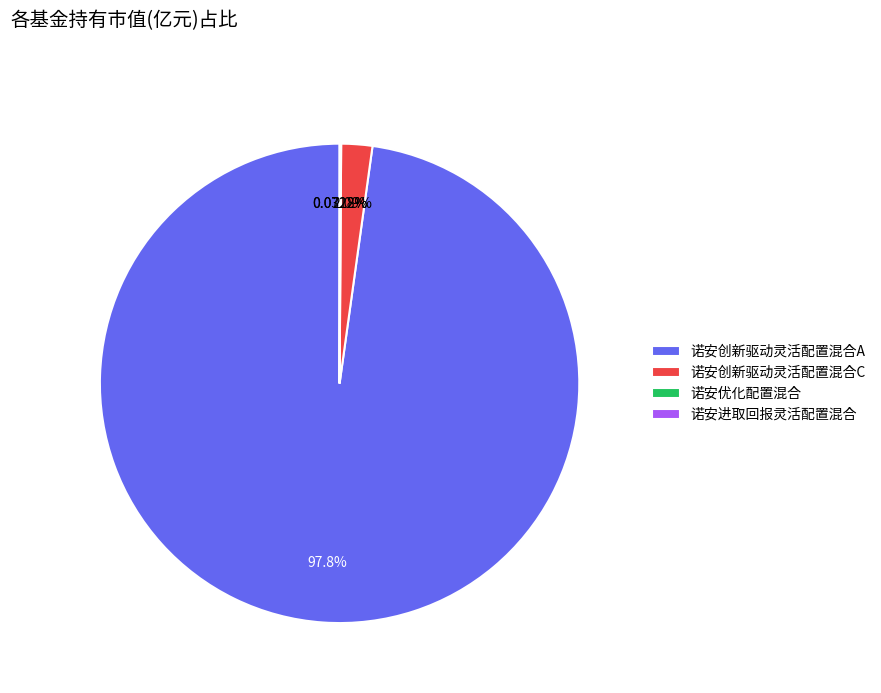

Which has a higher value, 诺安创新驱动灵活配置混合A or 诺安创新驱动灵活配置混合C?

诺安创新驱动灵活配置混合A